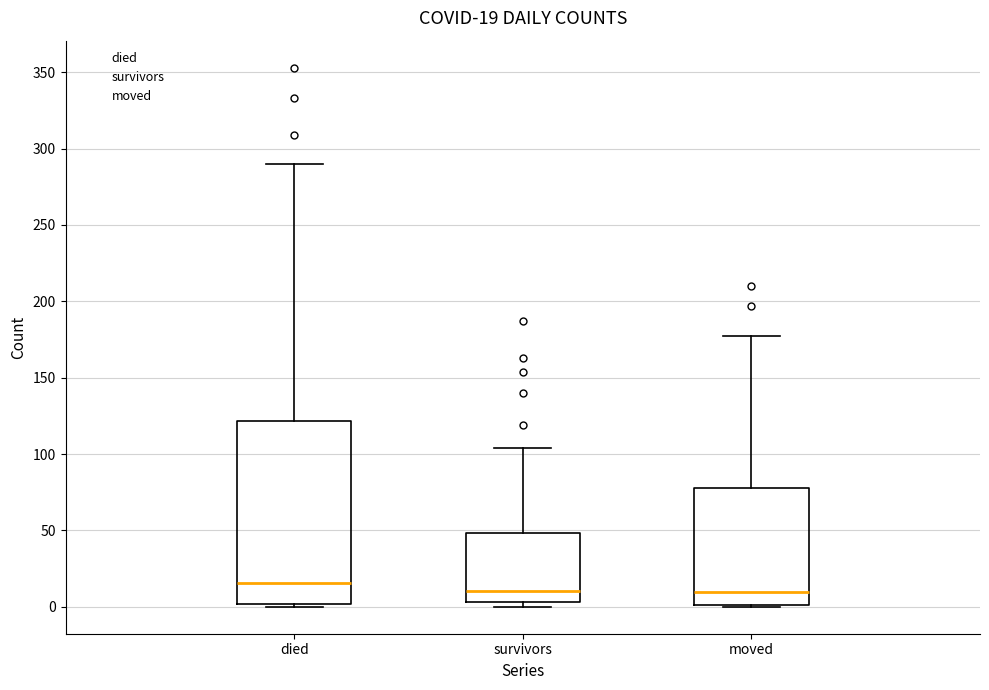

Which box is the tallest, from its lower edge to its upper edge?

died